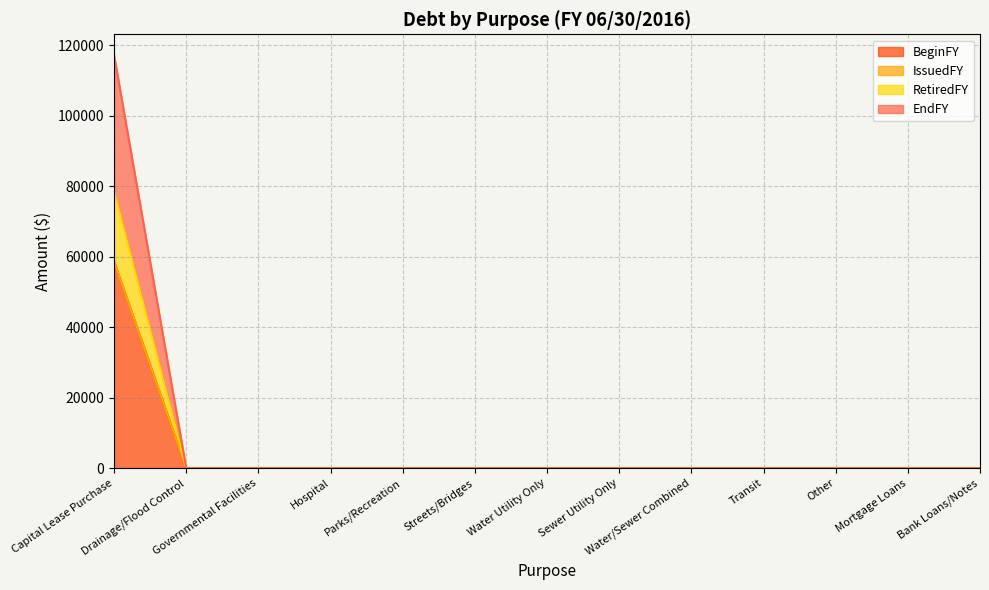

What is the average value of the BeginFY series?

4510